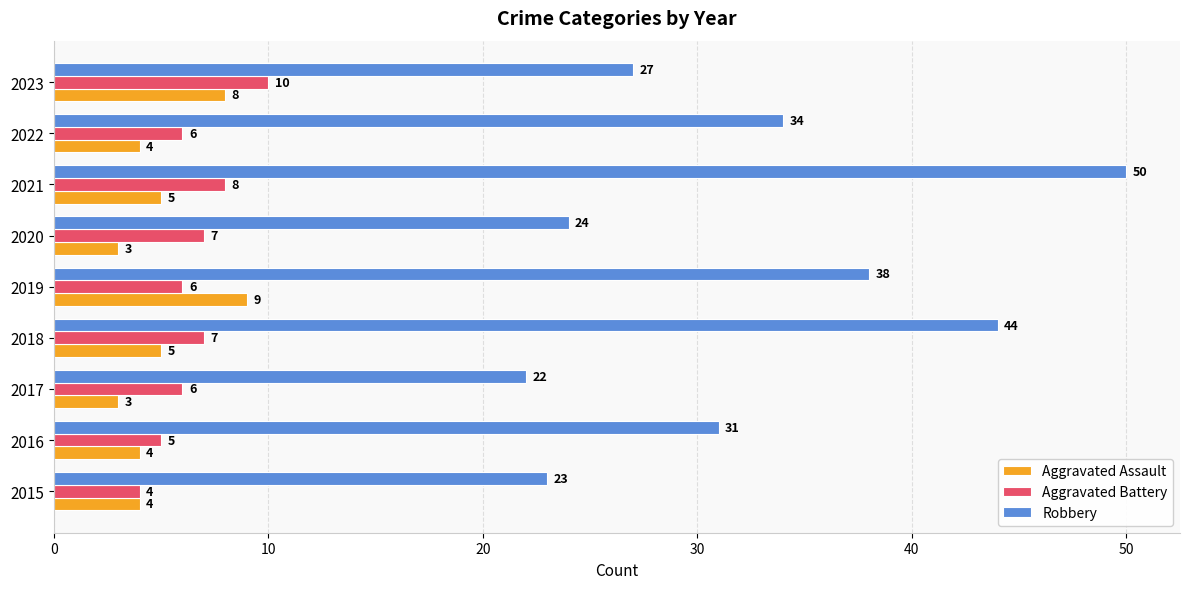

At which category is the sum across all series the highest?

2021